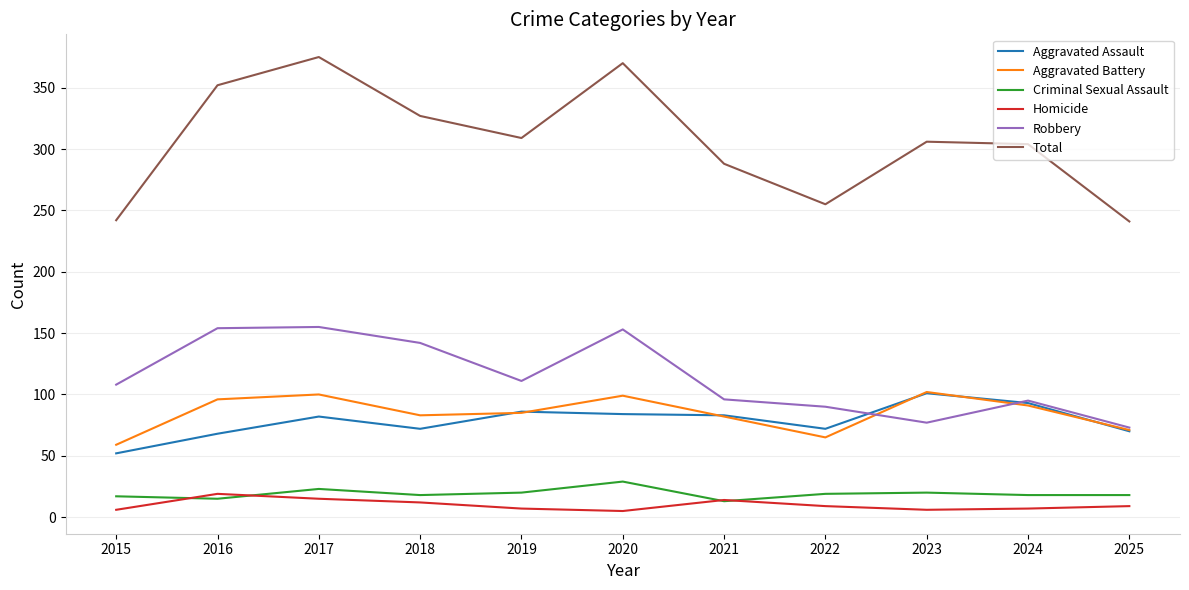

Count the number of categories in the chart.

11